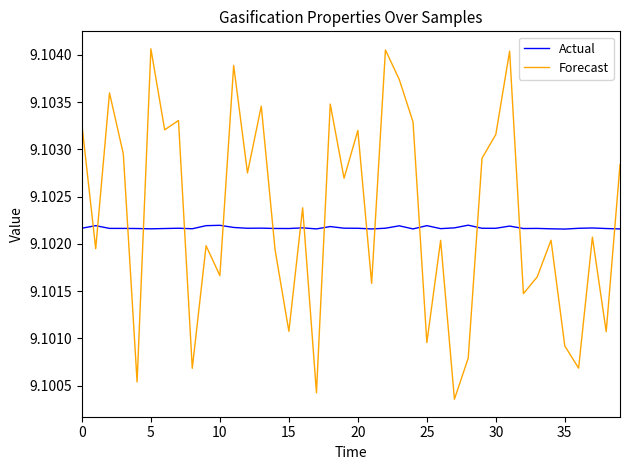

Which series ends up on top after the final intersection of Forecast and Actual?

Forecast